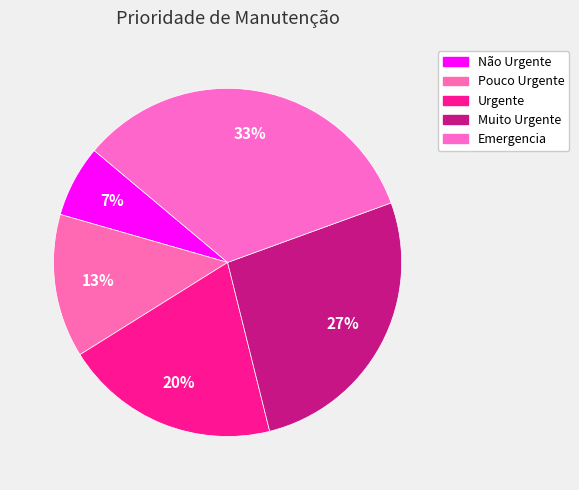

Count the number of slices in the pie.

5